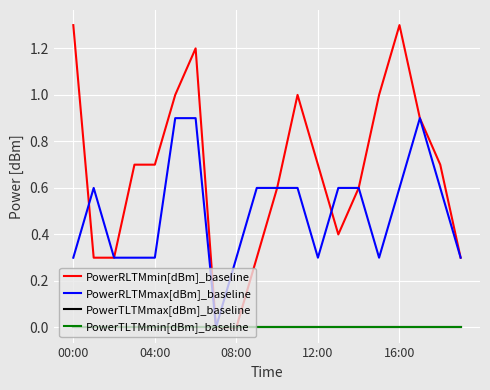

True or false: PowerTLTMmin[dBm]_baseline and PowerRLTMmin[dBm]_baseline intersect in this chart.

False